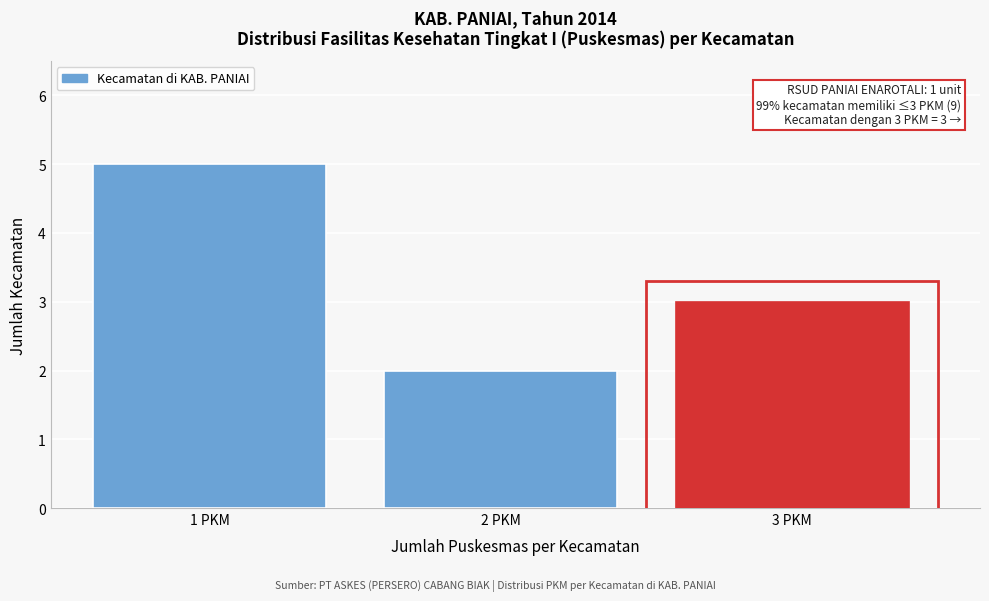

Which range on the x-axis has the tallest bar?

0.5 to 1.5